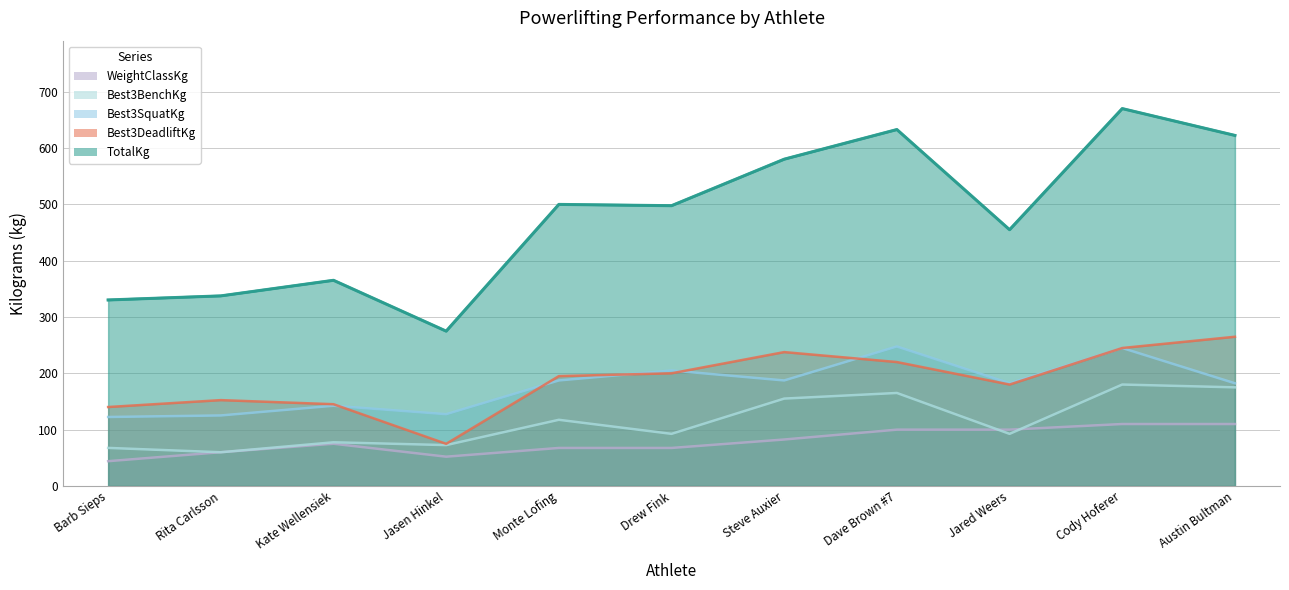

Which label corresponds to the largest value in the chart?

Cody Hoferer